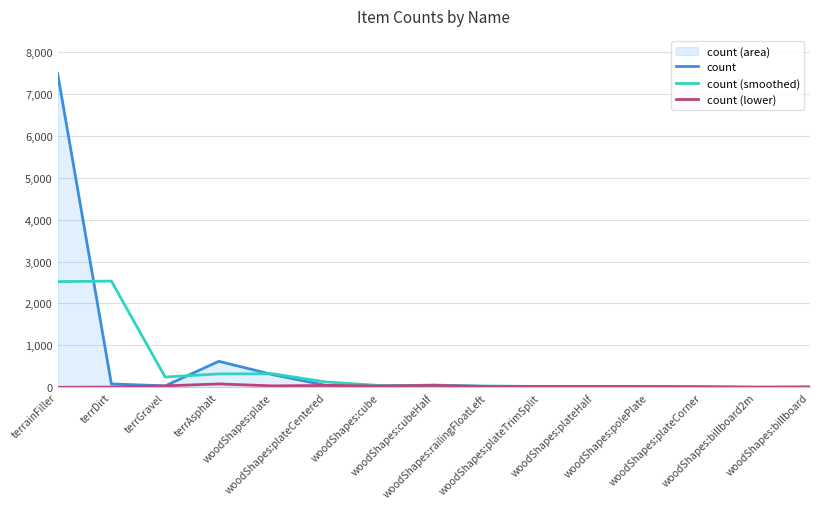

Is the value of count (smoothed) at woodShapes:plateTrimSplit greater than the value of count (lower) at woodShapes:cube?

No